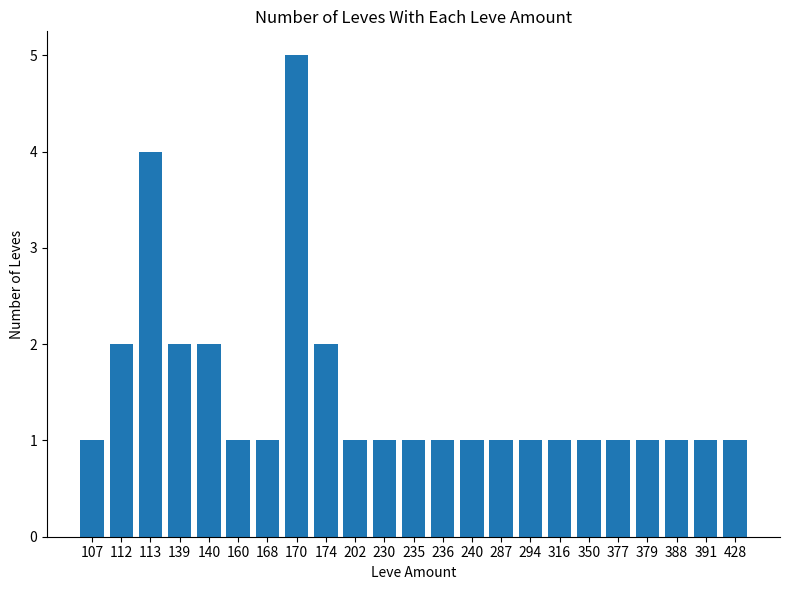

What value does the data have at 377?

1